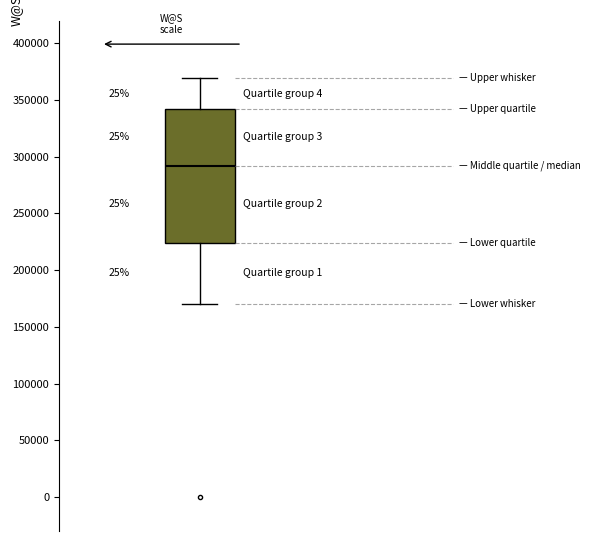

Read this box plot against the y-axis: the position of the median line, the range covered by the box, and the ends of both whiskers. The values are not printed on the chart, so give them approximately, as read against the axis.

median 290000, box 225000 to 340000, whiskers 170000 to 370000